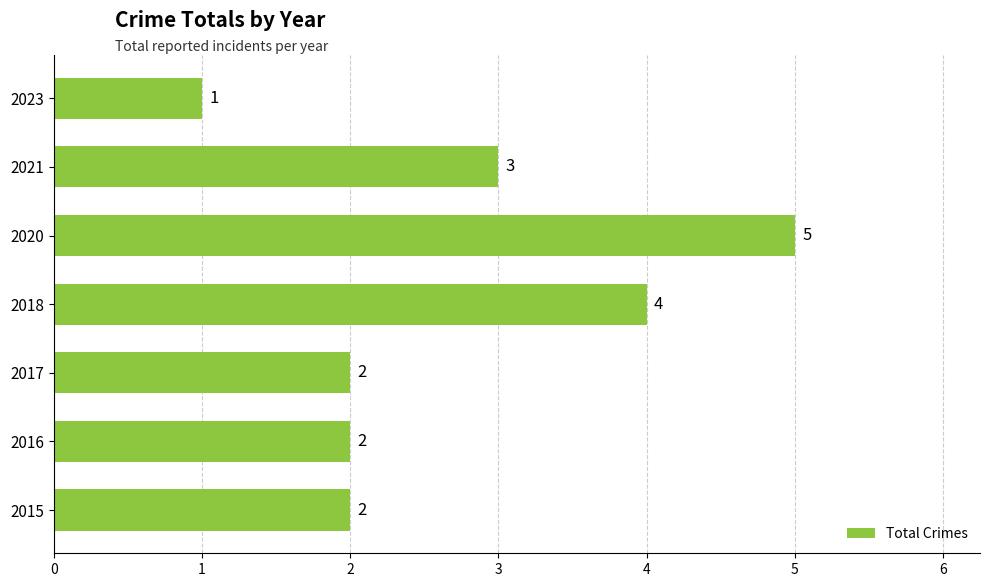

Count the values in the range 2 to 4.

5